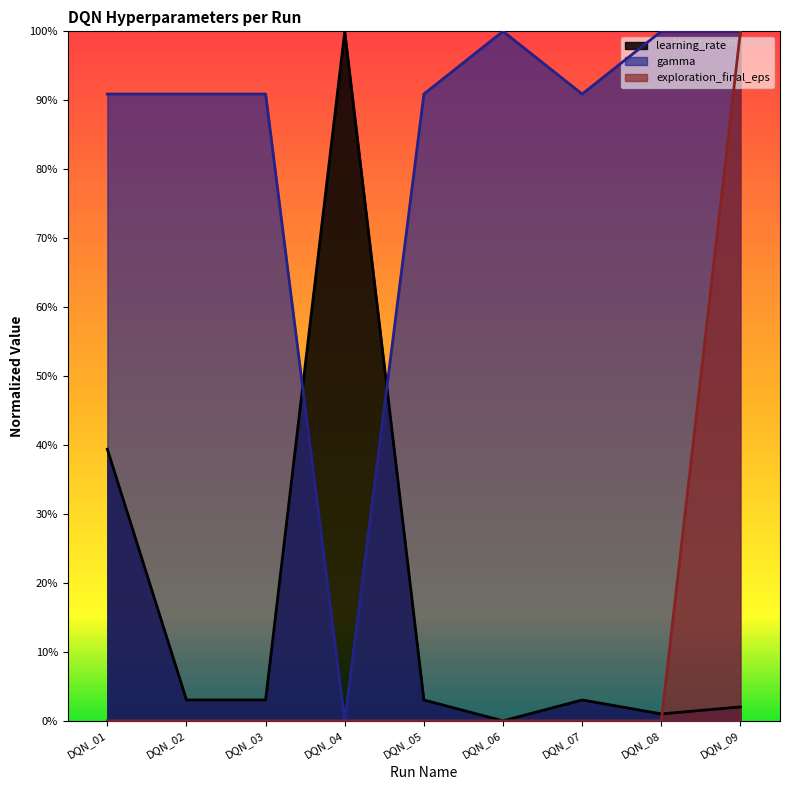

What is the spread (max minus min) of values at DQN_09?

1.0